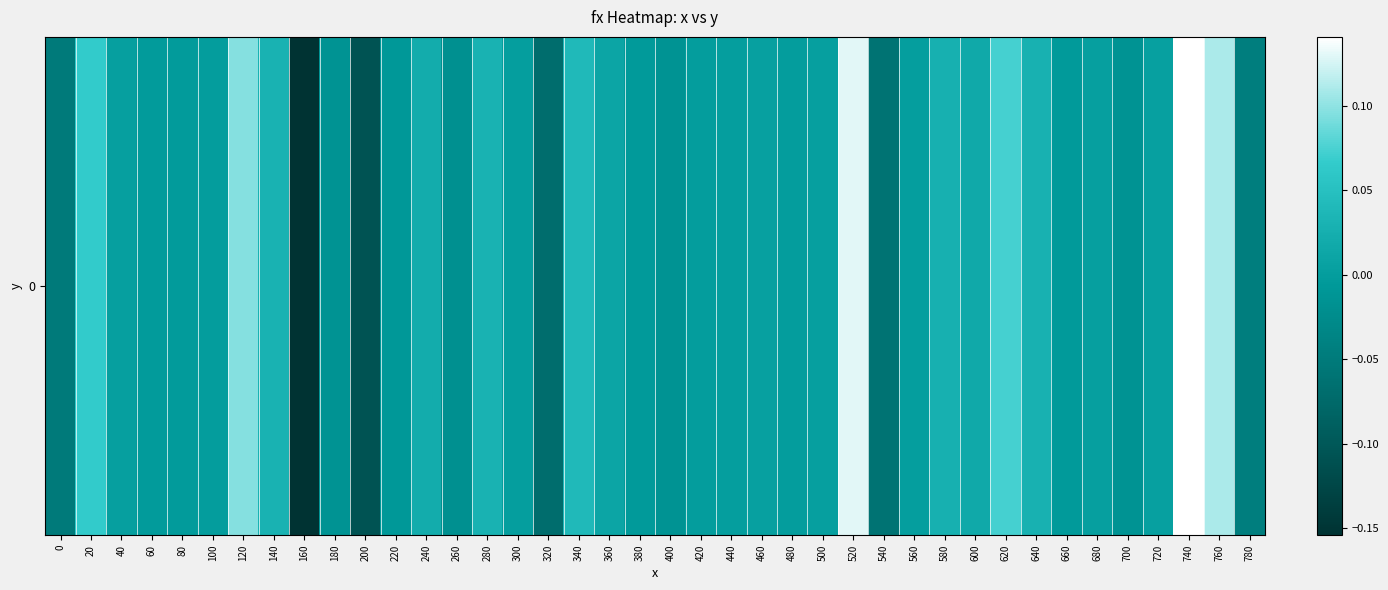

Is it true that the value at 560 is 0.0?

False